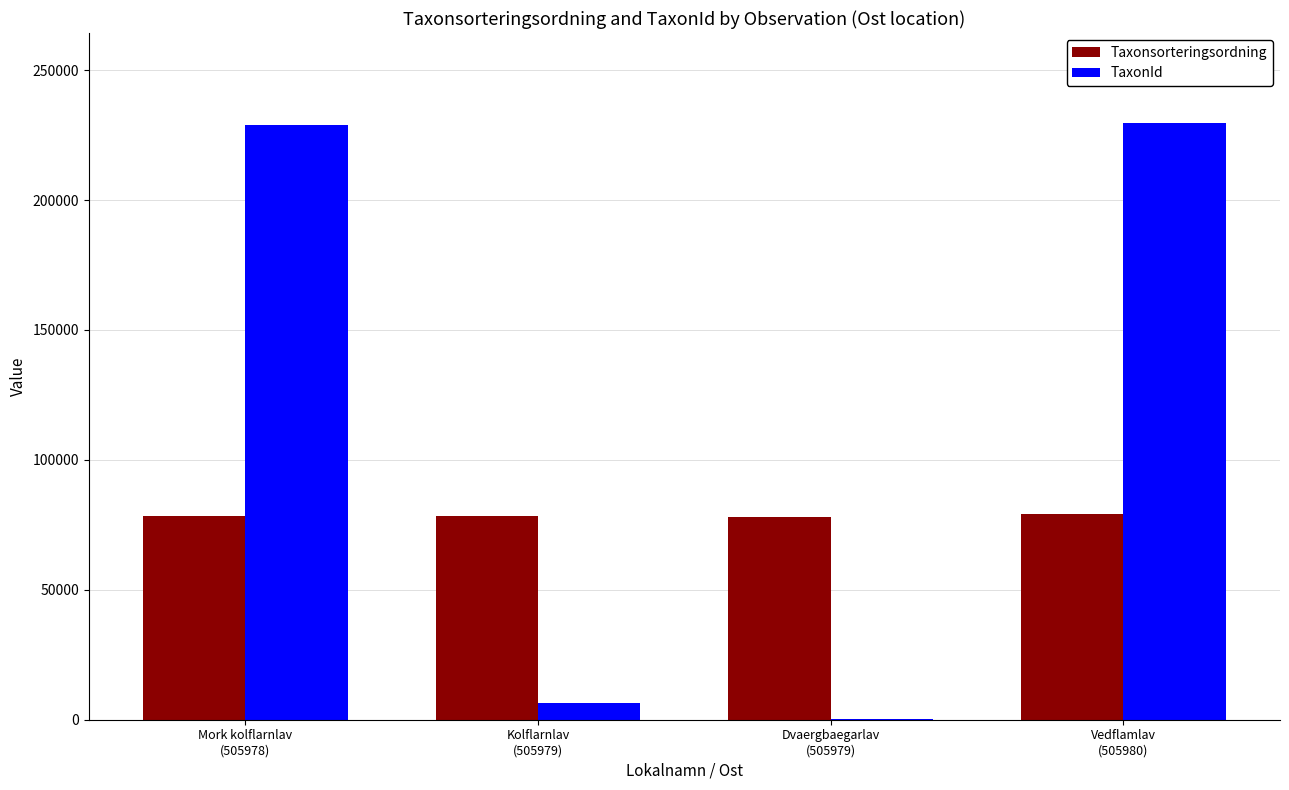

What is the maximum value shown in the chart?

229821